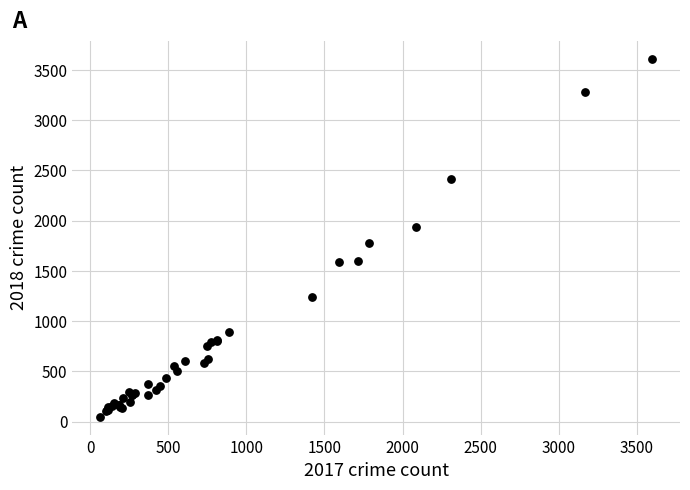

What Y value in the scatter plot is closest to 1831?

1781